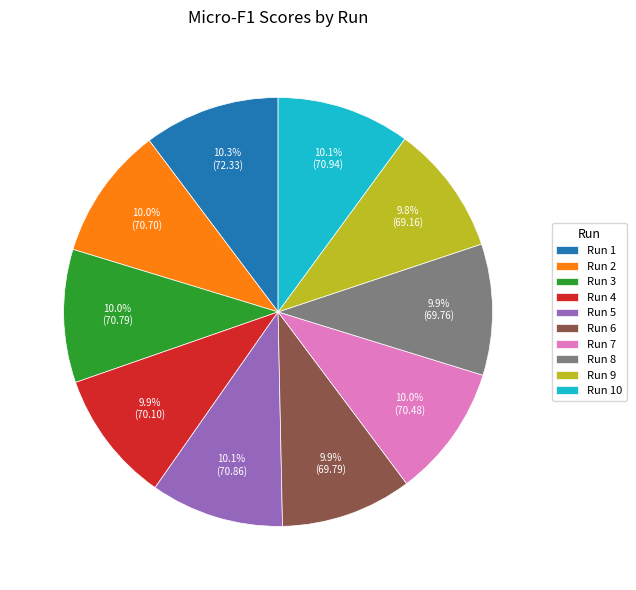

Is there any slice that represents more than half of the pie?

No